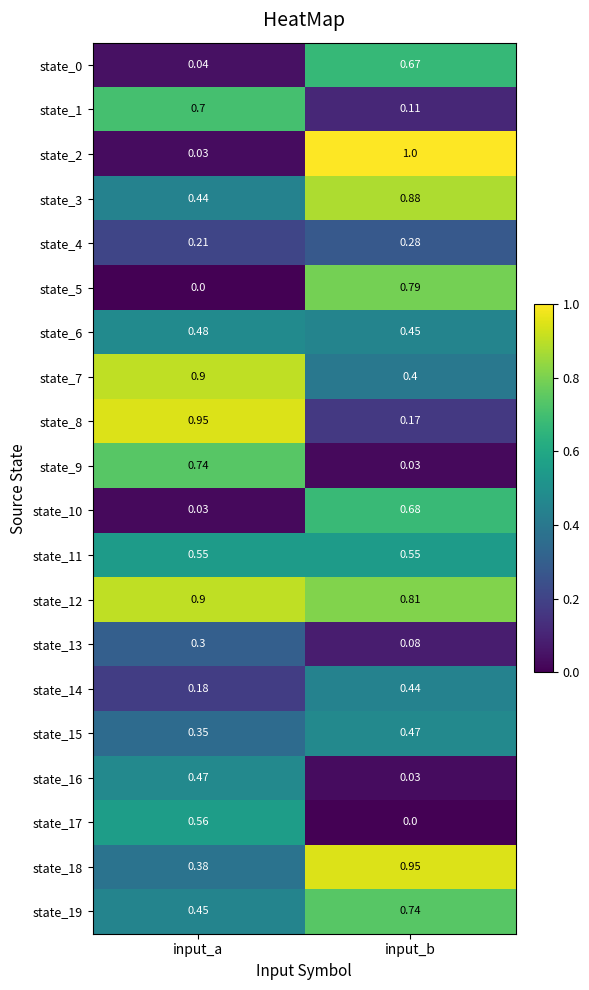

At which label does state_0 reach its minimum?

input_a